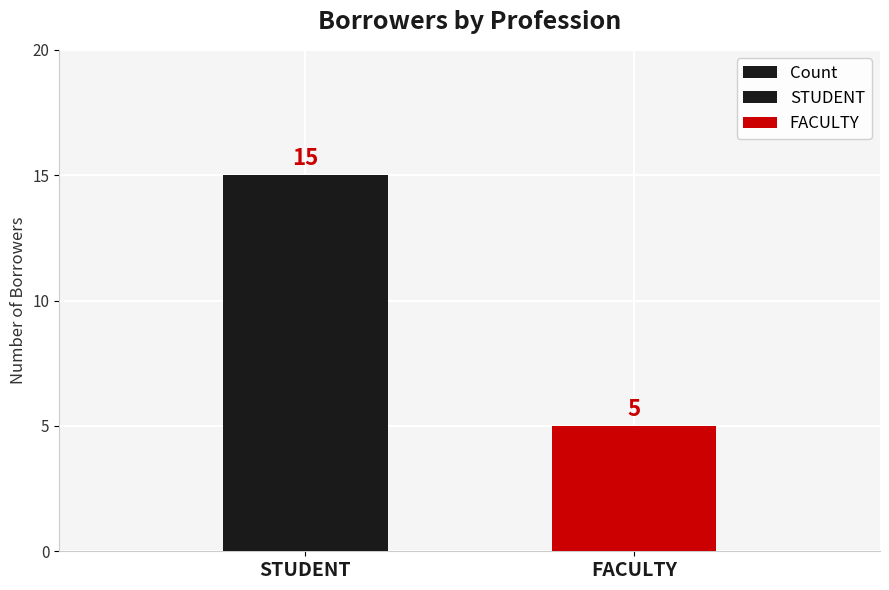

What is the label of the 1st bar from the left?

STUDENT